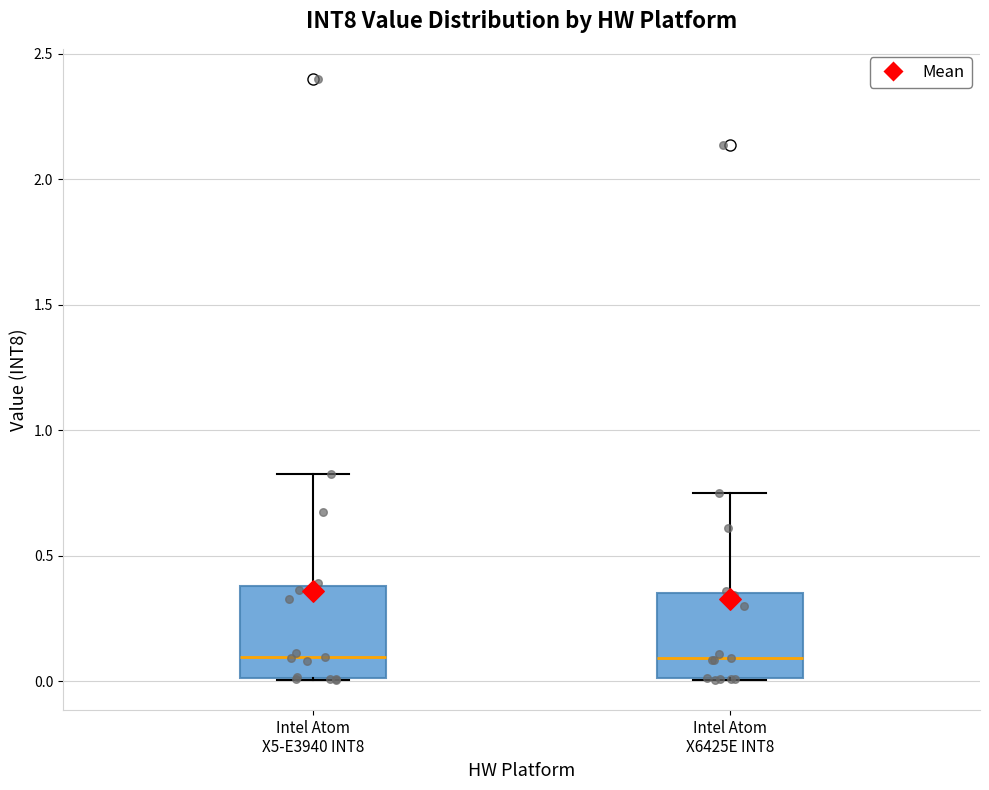

Reading left to right, transcribe this box plot: for each box, give where its median line is, the range the box spans, and where its two whiskers end, as read against the y-axis. The values are not printed on the chart, so give them approximately, as read against the axis.

Intel Atom X5-E3940 INT8: median 0.10, box 0.00 to 0.40, whiskers 0.00 to 0.80
Intel Atom X6425E INT8: median 0.10, box 0.00 to 0.35, whiskers 0.00 to 0.75